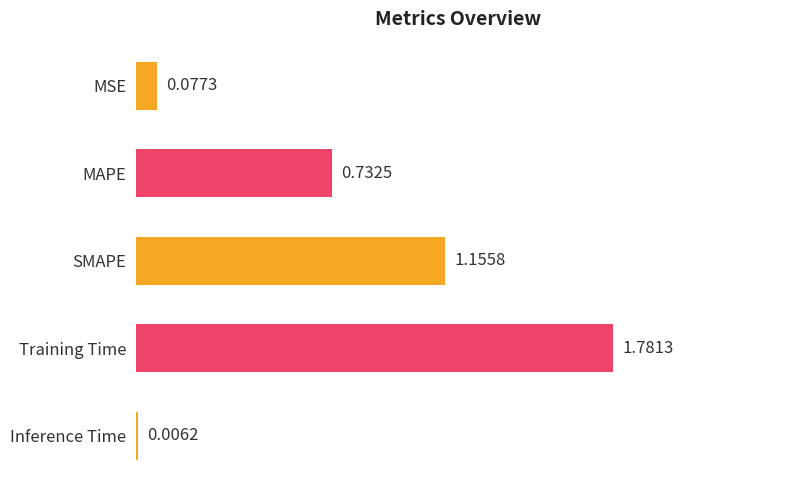

Between Inference Time and Training Time, which is larger?

Training Time